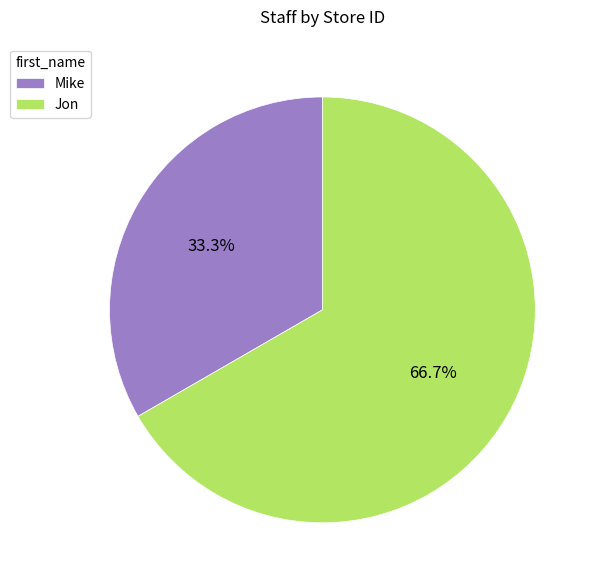

What percentage is the Jon slice, to the nearest percent?

67%